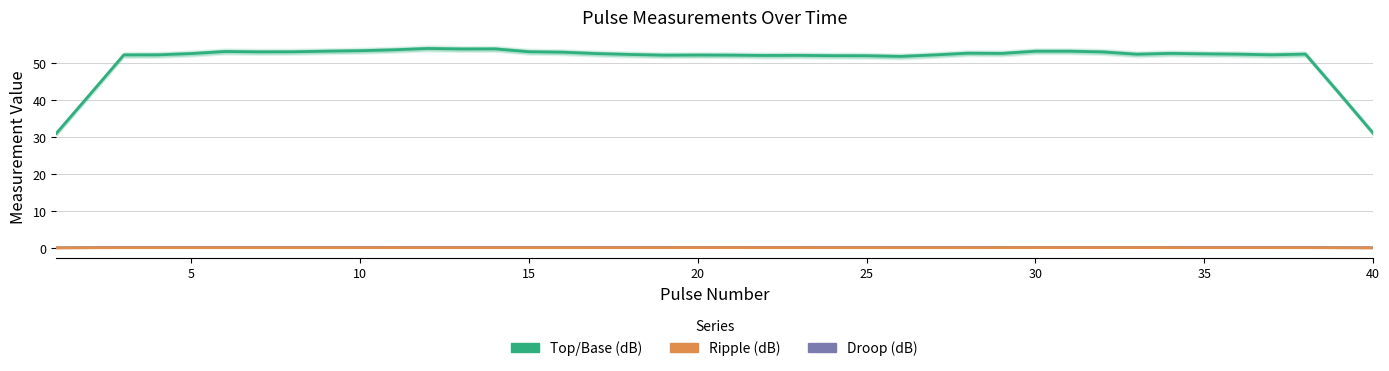

What is the difference between the maximum and second lowest values in the Droop (dB) series?

0.1